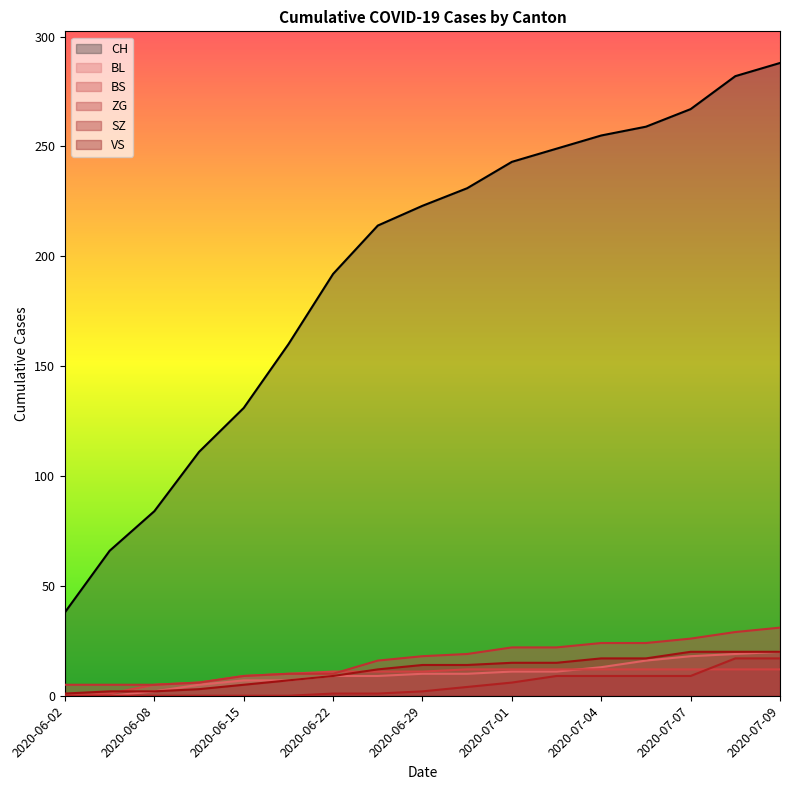

Rank the series at 2020-06-11 from lowest to highest value.

SZ, VS, BL, BS, ZG, CH